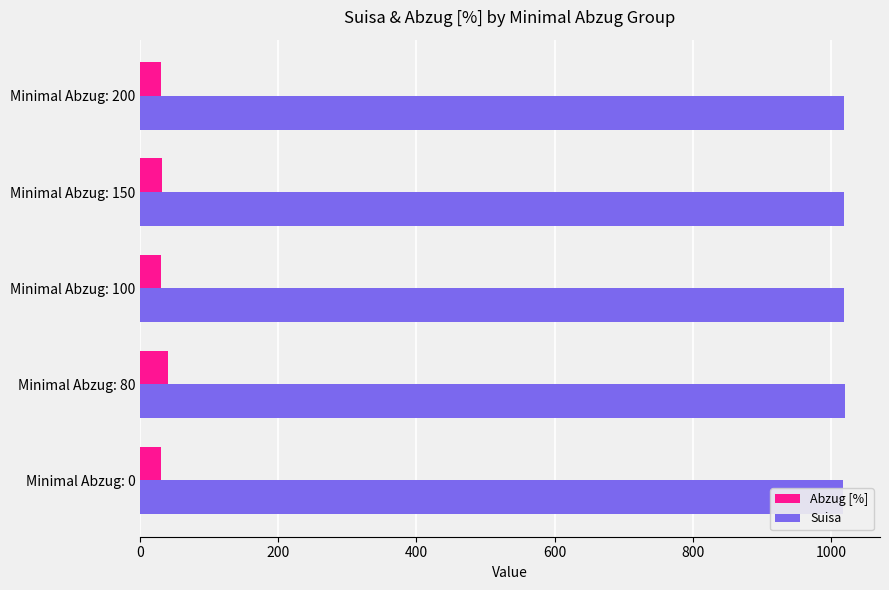

How many bars are there in total?

10